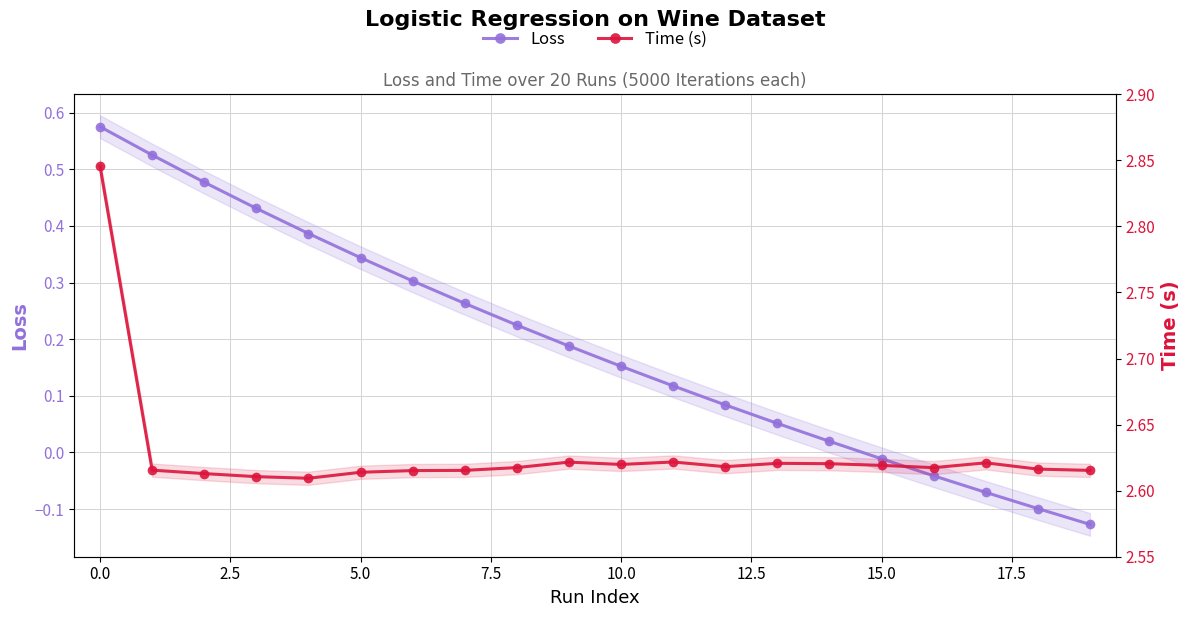

True or false: Loss has more than 2 points higher than both neighbors.

False